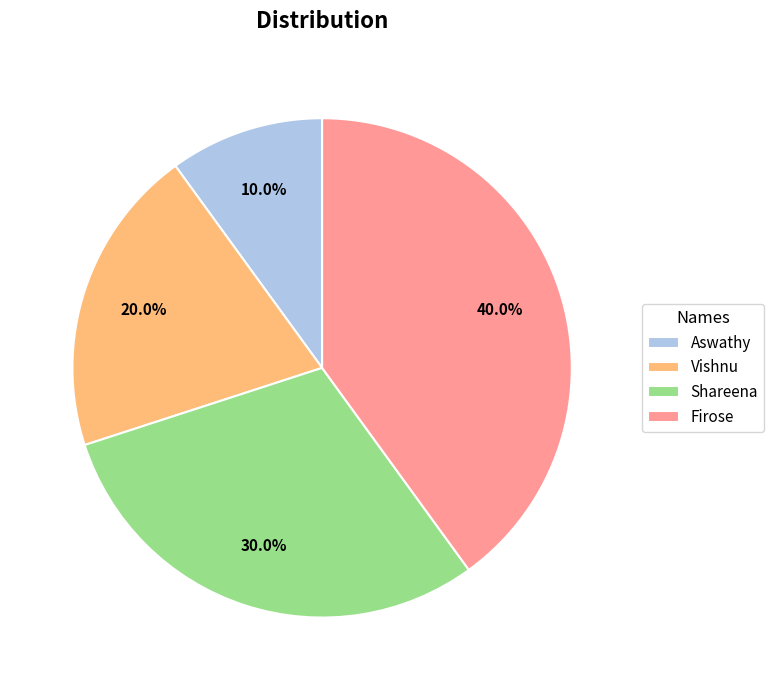

The Shareena slice represents 30% of the pie. True or false?

True